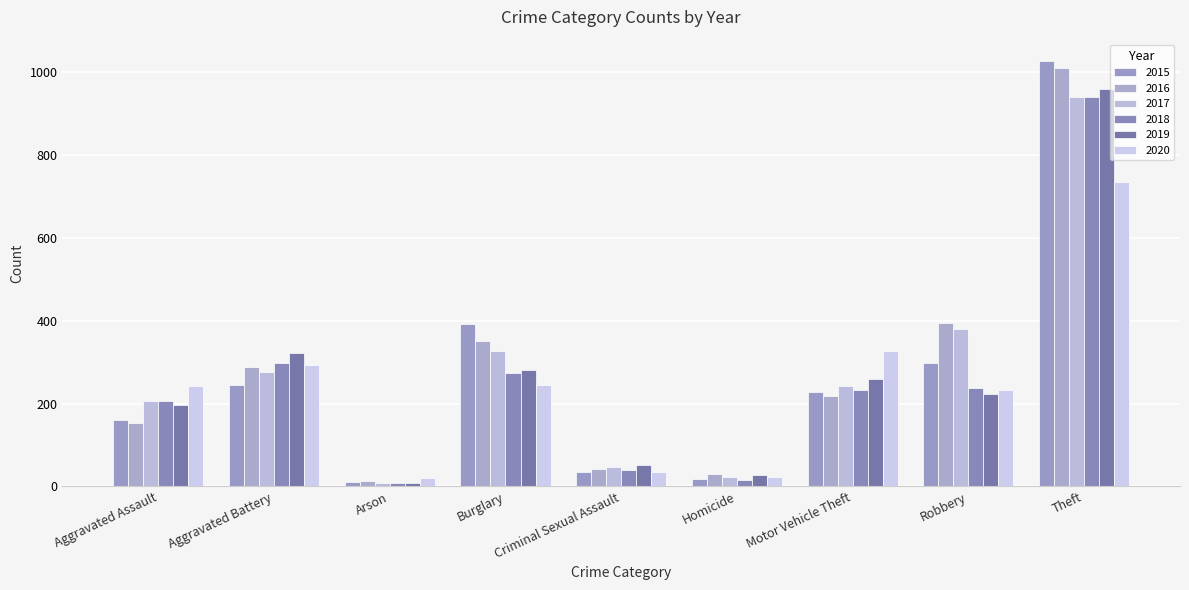

How many categories are shown in the chart?

9